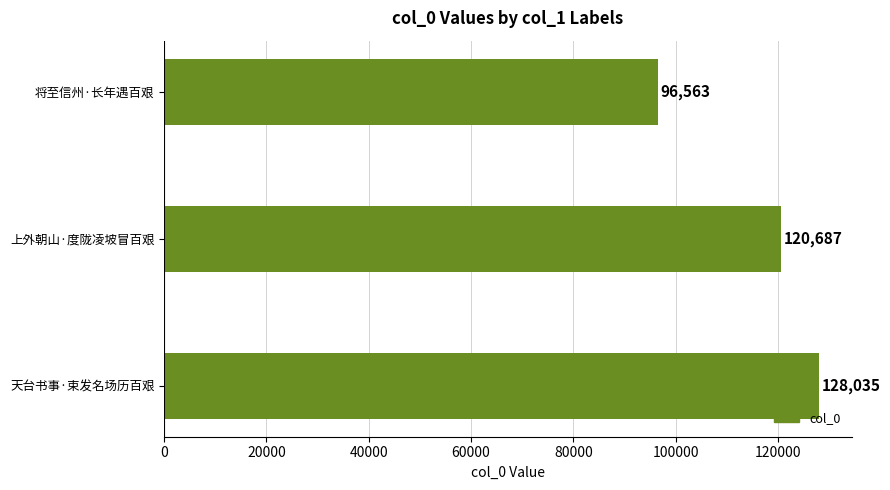

List the labels in order of value, smallest first.

将至信州·长年遇百艰, 上外朝山·度陇凌坡冒百艰, 天台书事·束发名场历百艰